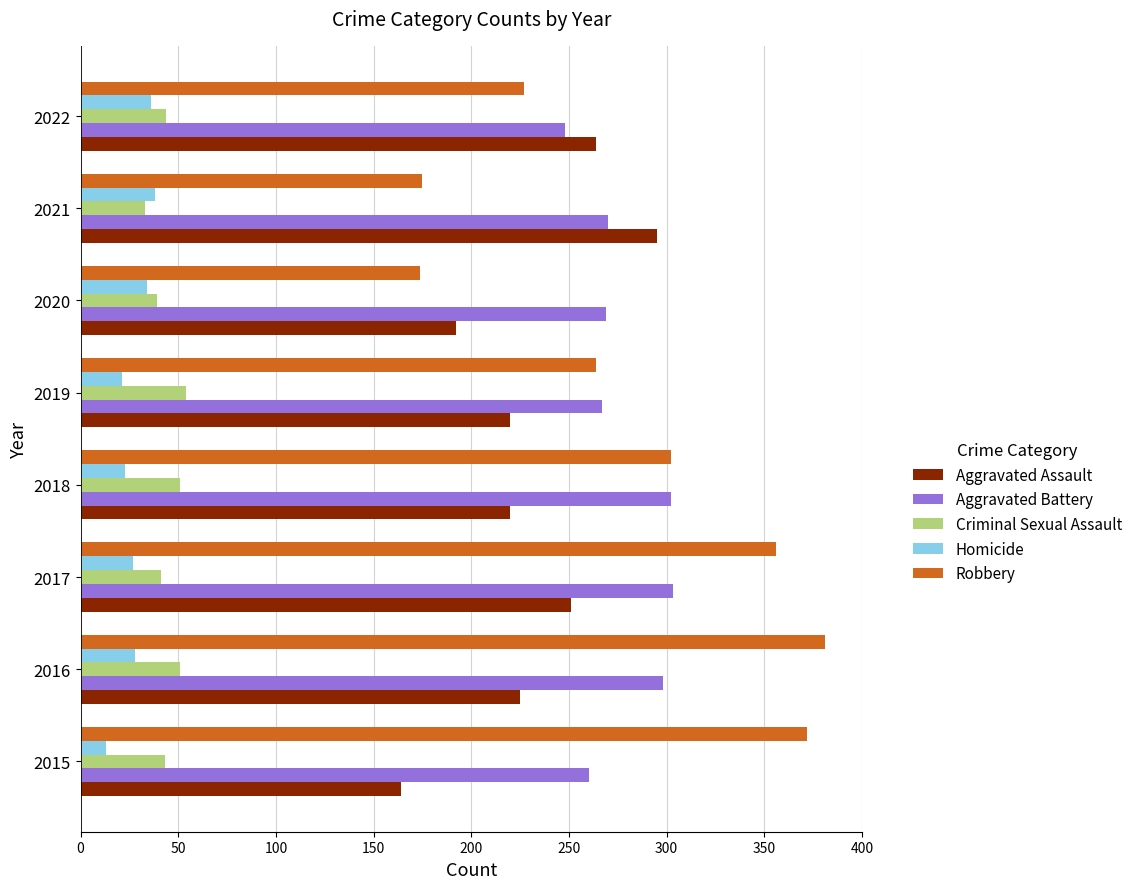

Which series has the largest total across all categories?

Robbery